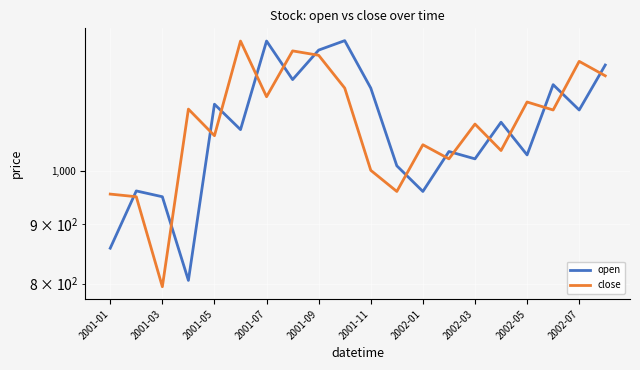

What is the value of the open point at the 2nd from the left?

961